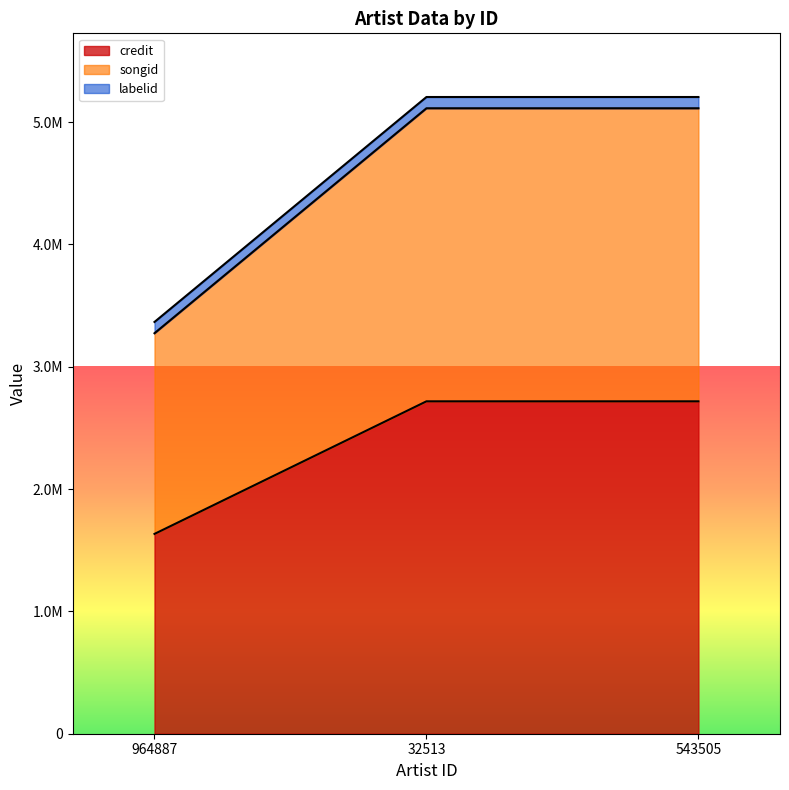

How many values in the songid series are below 5112727?

1